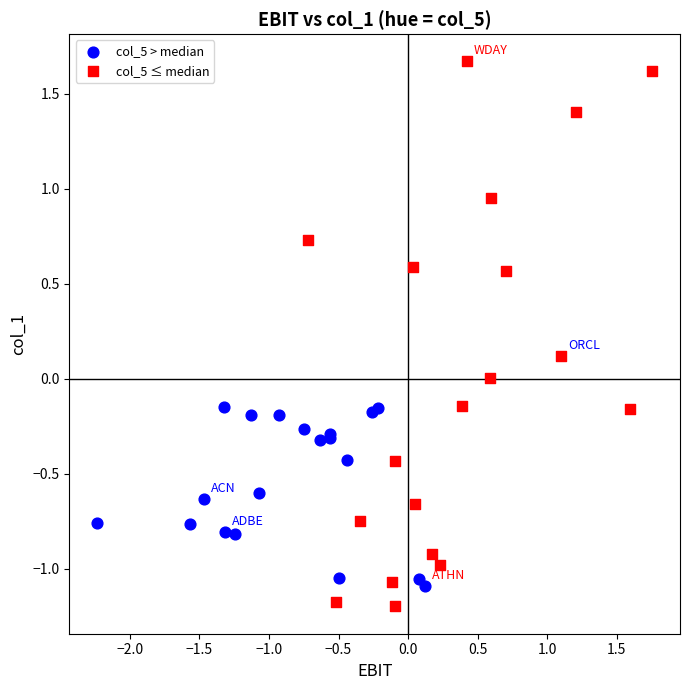

Which series has the widest spread of Y values?

col_5 ≤ median